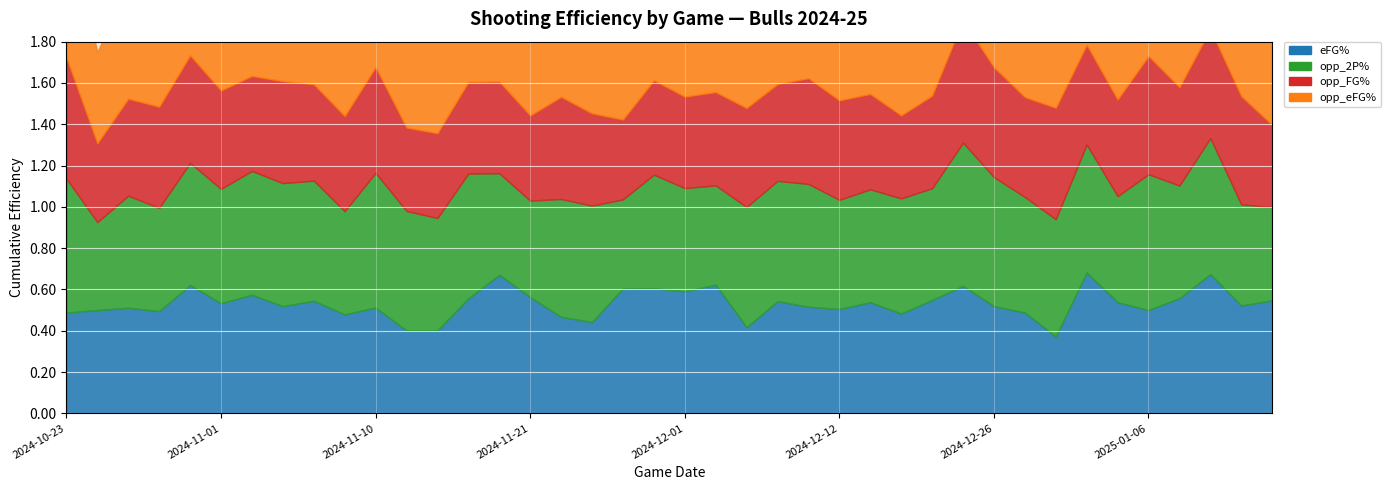

What is the lowest value of the eFG% series?

0.4